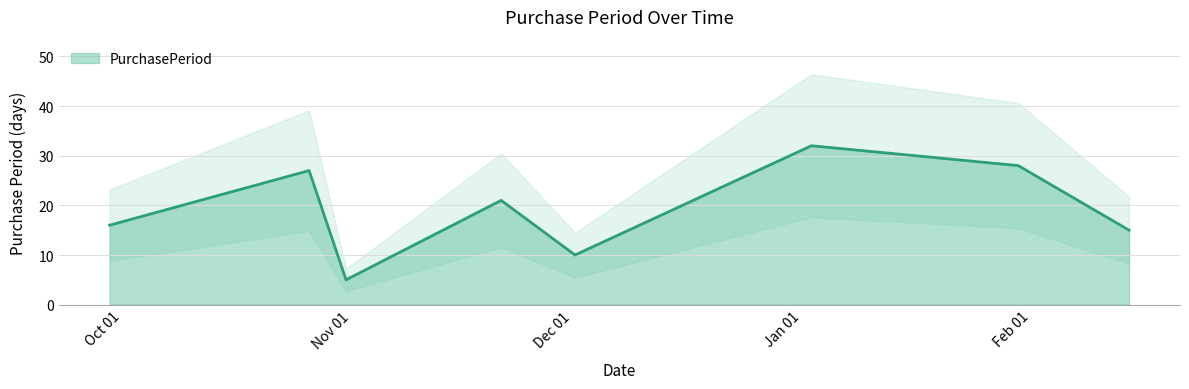

At which label is the value closest to 18?

2015-10-02